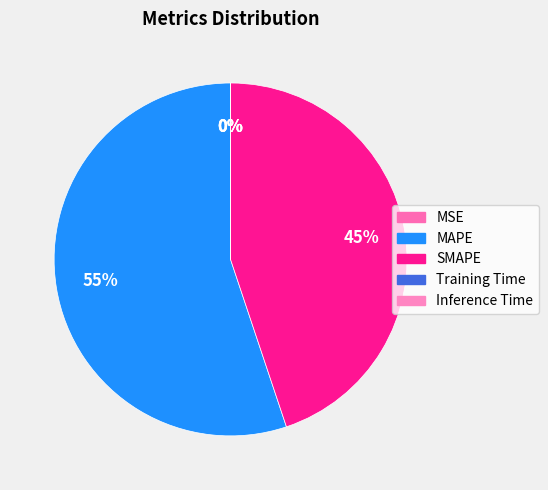

Is there any slice that represents more than half of the pie?

Yes